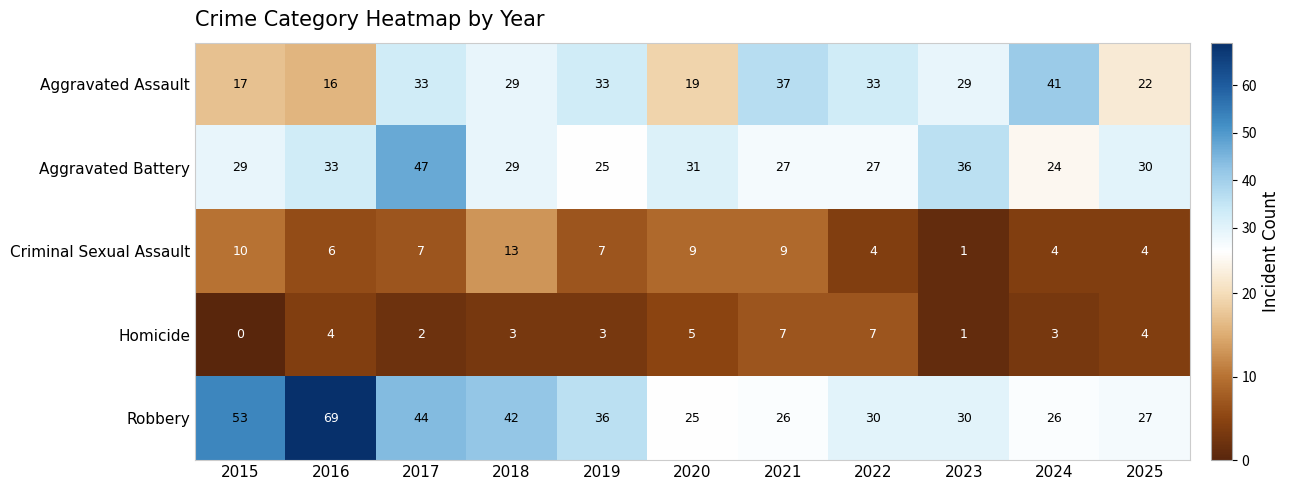

True or false: Aggravated Assault has a value of 37 at 2021.

True